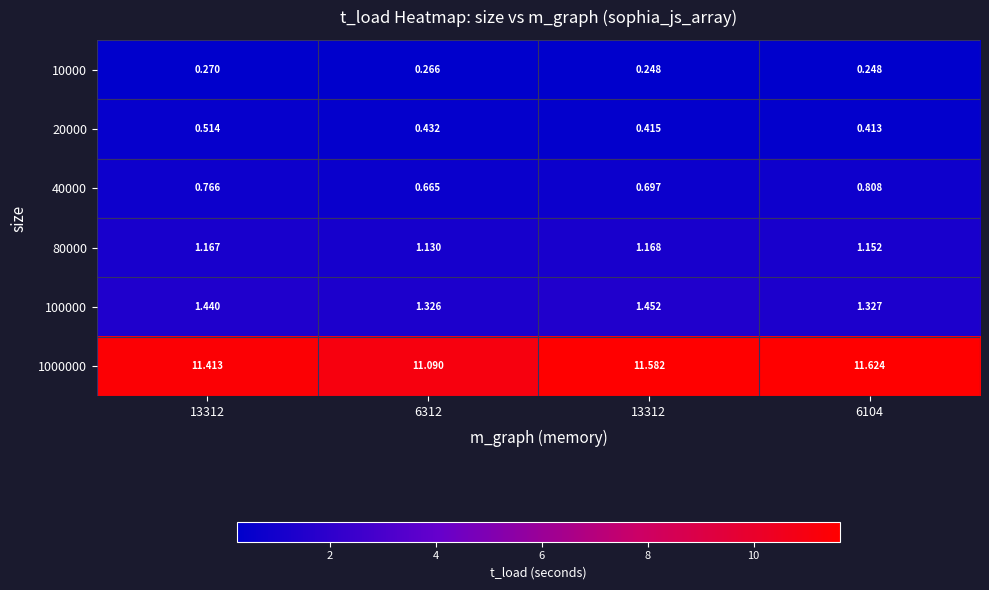

Rank the series at 6104 from lowest to highest value.

10000, 20000, 40000, 80000, 100000, 1000000